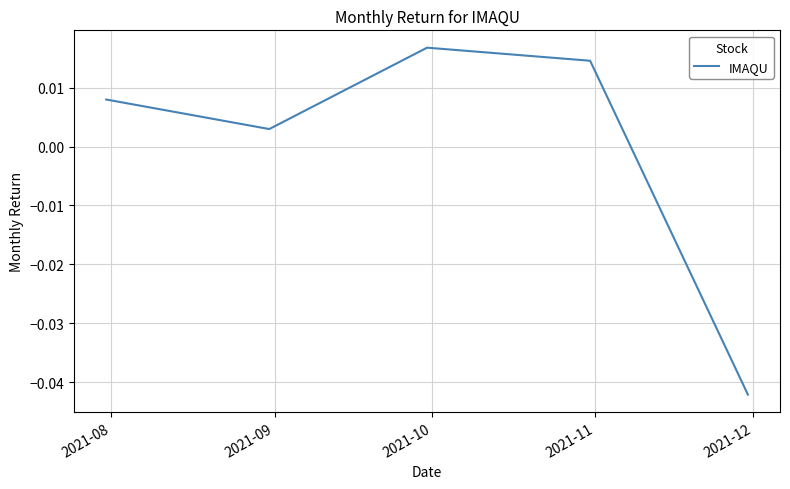

Does the chart display data point markers on the line(s)?

No